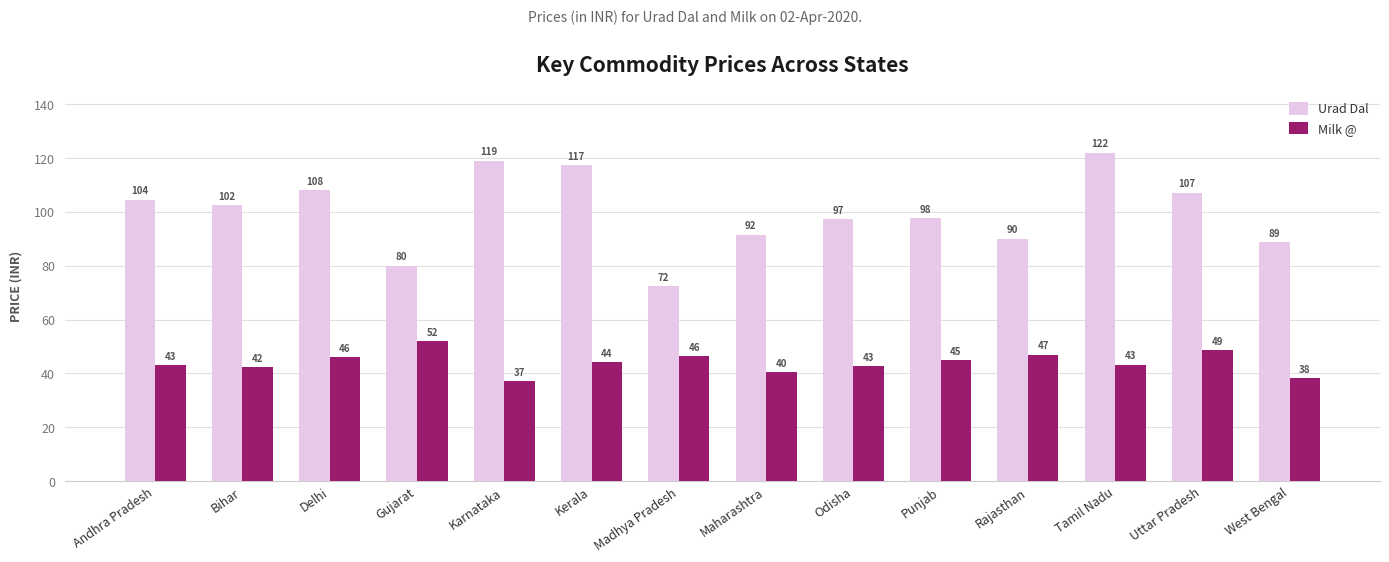

List the series in order of their peak value, lowest first.

Milk @, Urad Dal